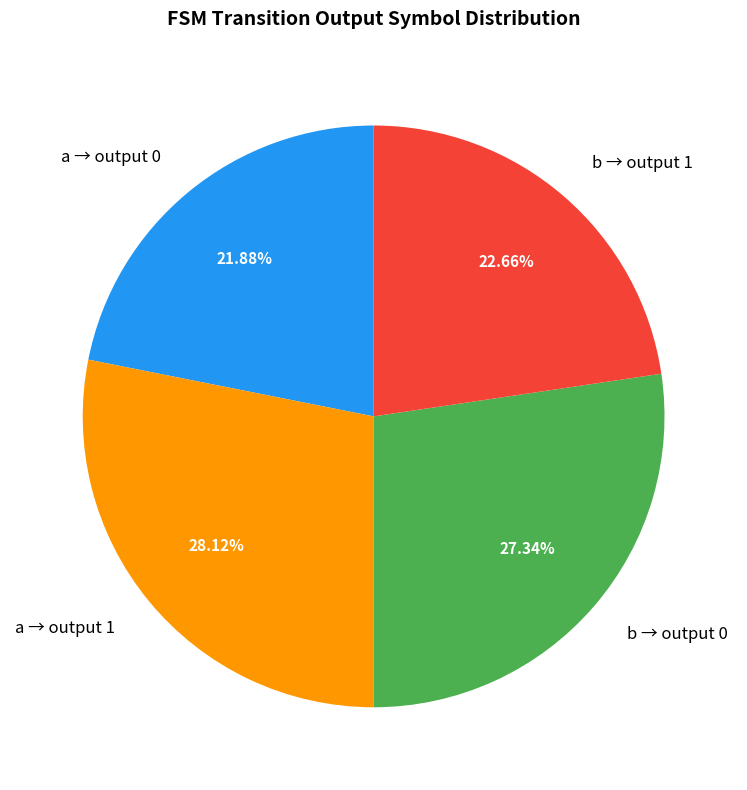

Between b → output 1 and b → output 0, which is larger?

b → output 0